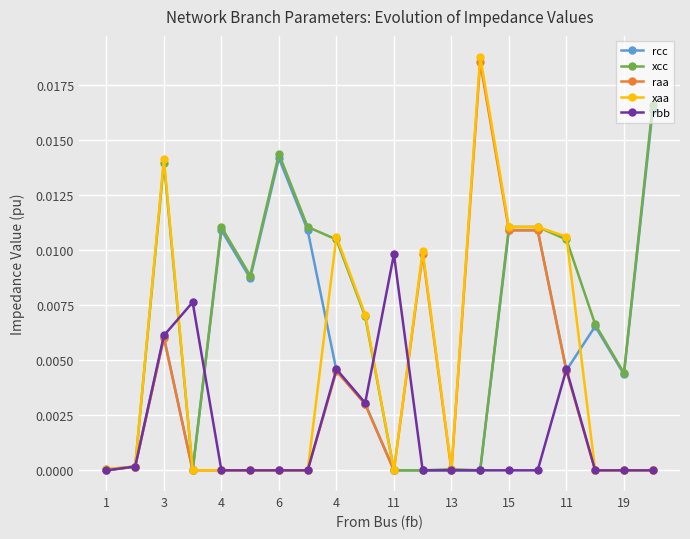

List the series in order of their overall mean, lowest first.

rbb, raa, xaa, rcc, xcc